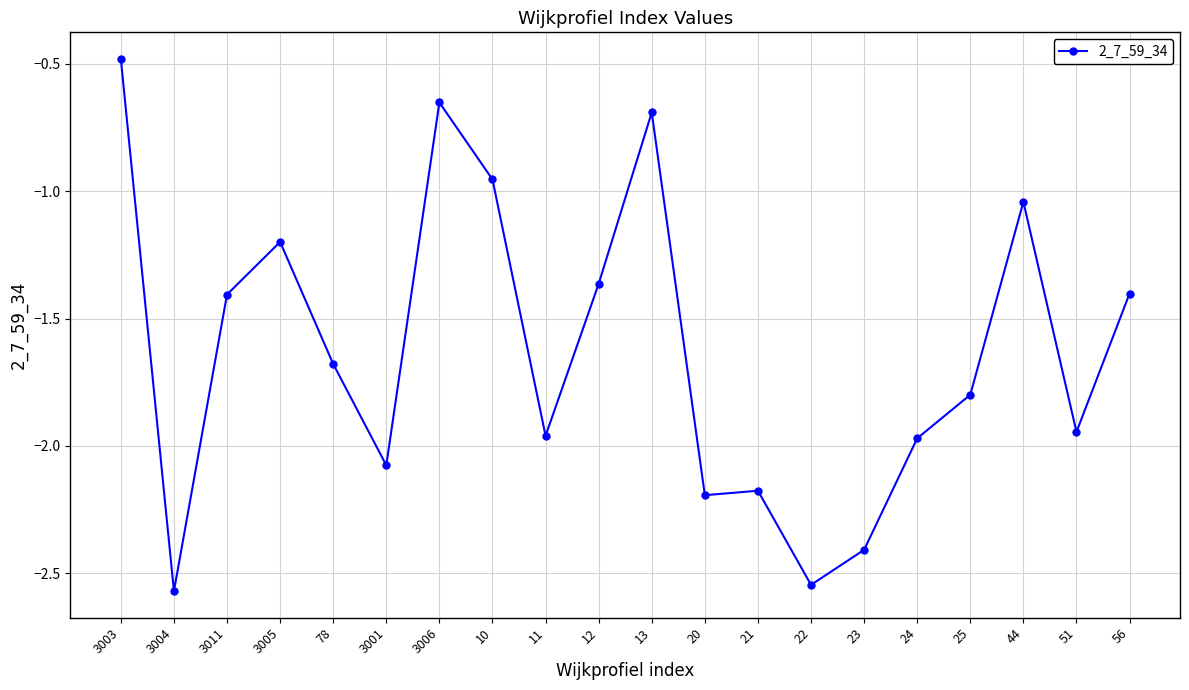

At which category does the chart reach its peak across all series?

3003